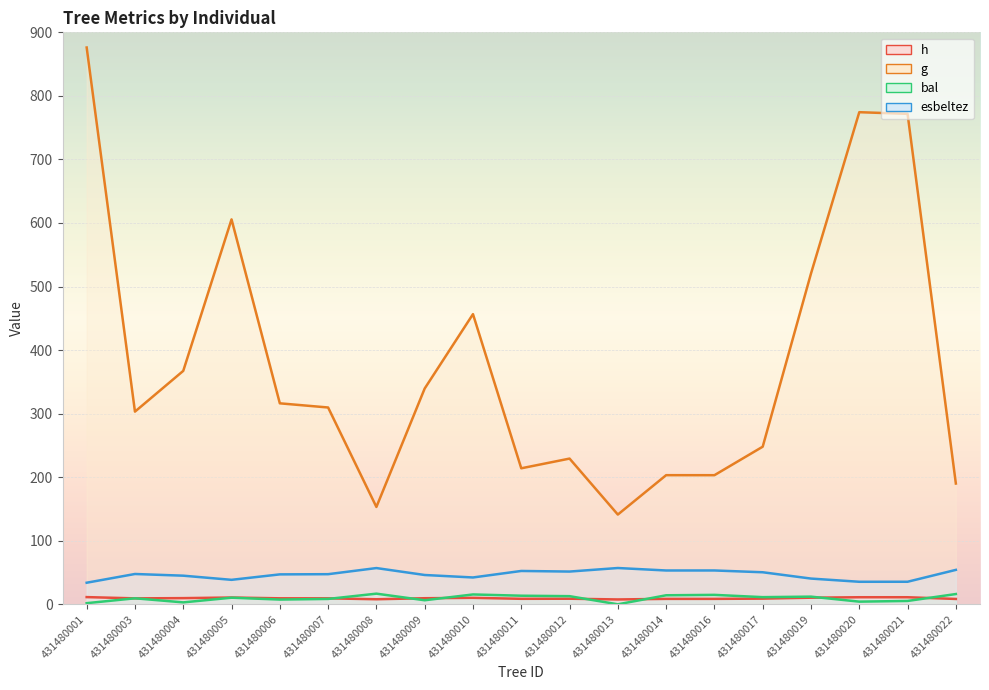

What is the difference between the bal values at 431480013 and 431480022?

16.2